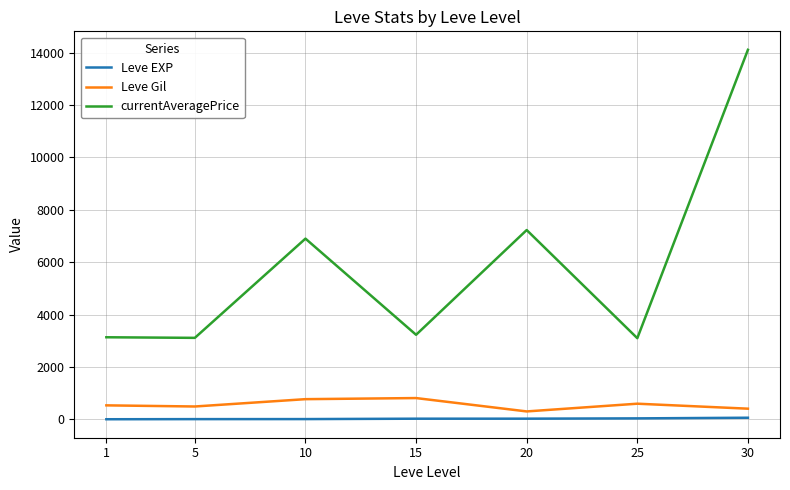

At 5, list the series in order from largest to smallest.

currentAveragePrice, Leve Gil, Leve EXP